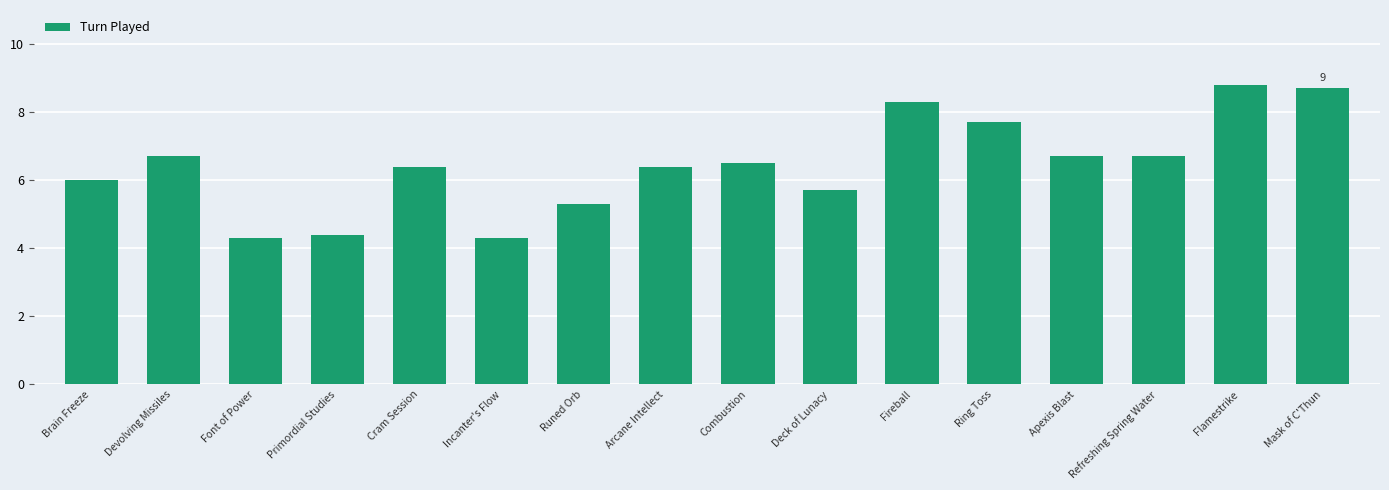

What is the maximum value shown in the chart?

8.8